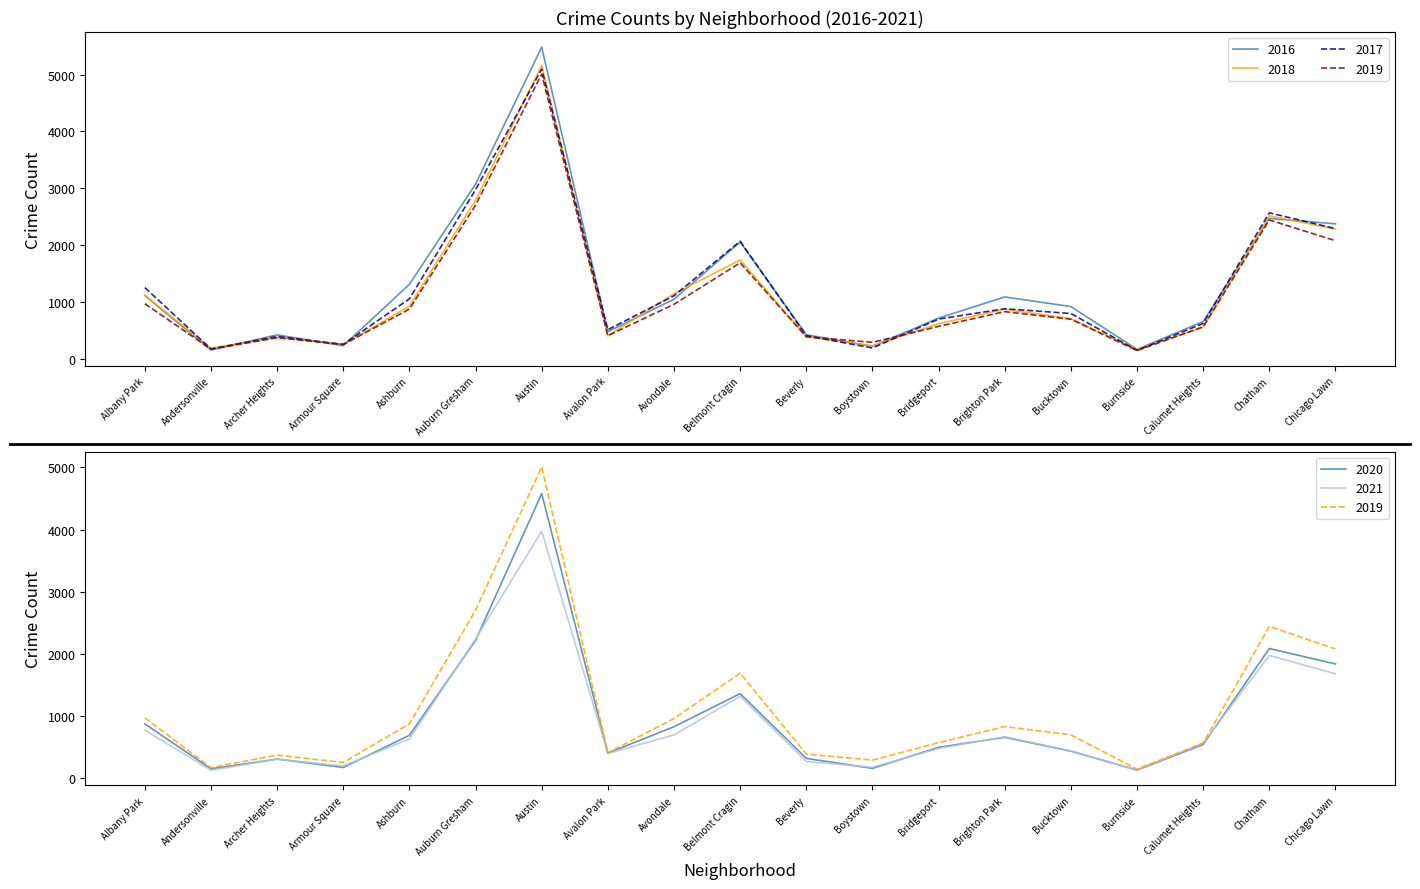

Is this an area chart (filled region under the line)?

No